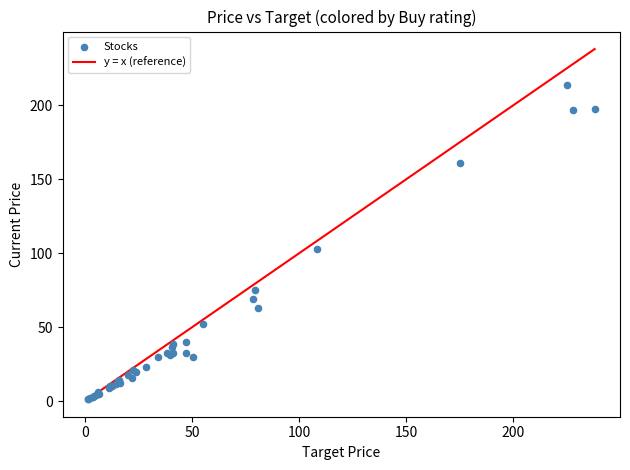

What Y value in the scatter plot is closest to 107?

103.0